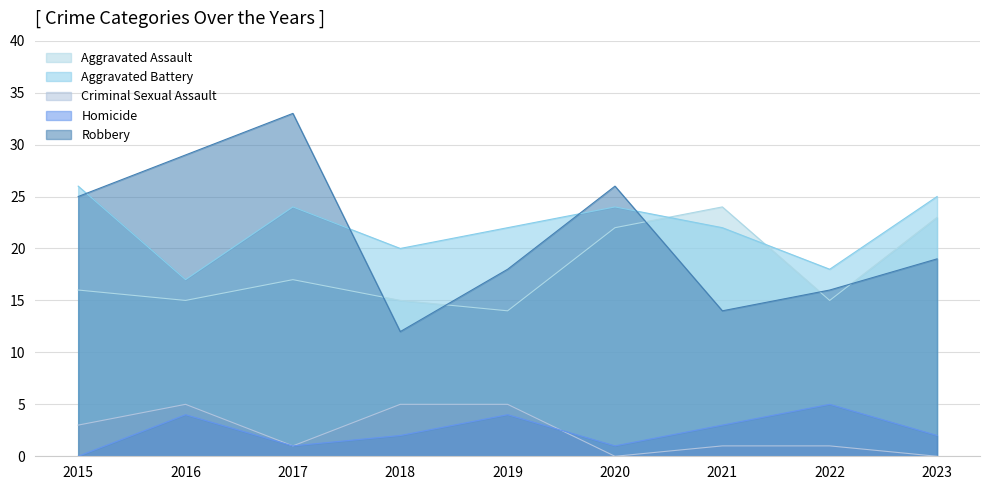

What value does the Aggravated Battery series have at 2022?

18